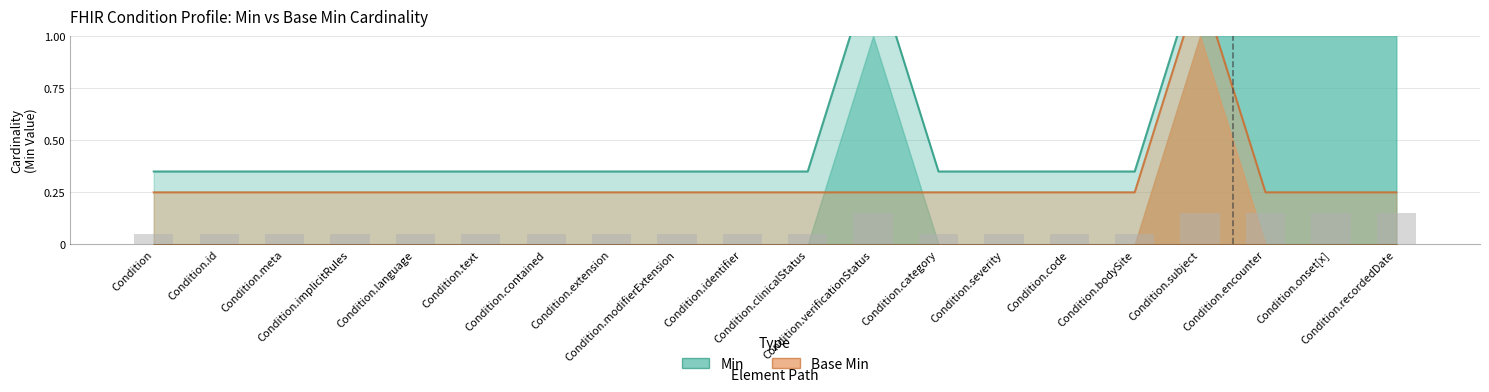

What is the maximum value for Min?

1.4